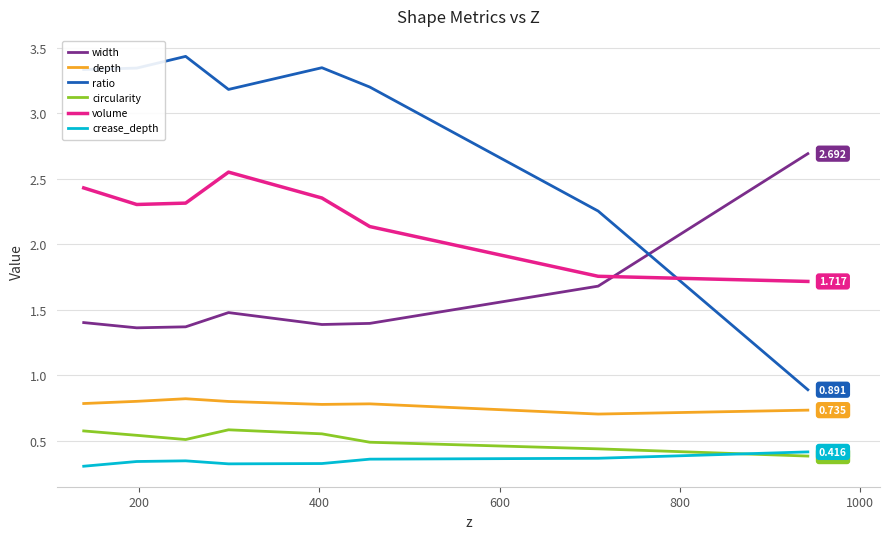

Which series has the largest total across all categories?

ratio